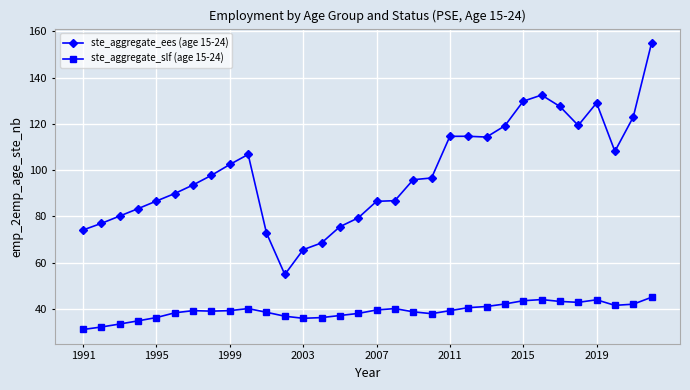

True or false: ste_aggregate_slf (age 15-24) and ste_aggregate_ees (age 15-24) cross at least once.

False